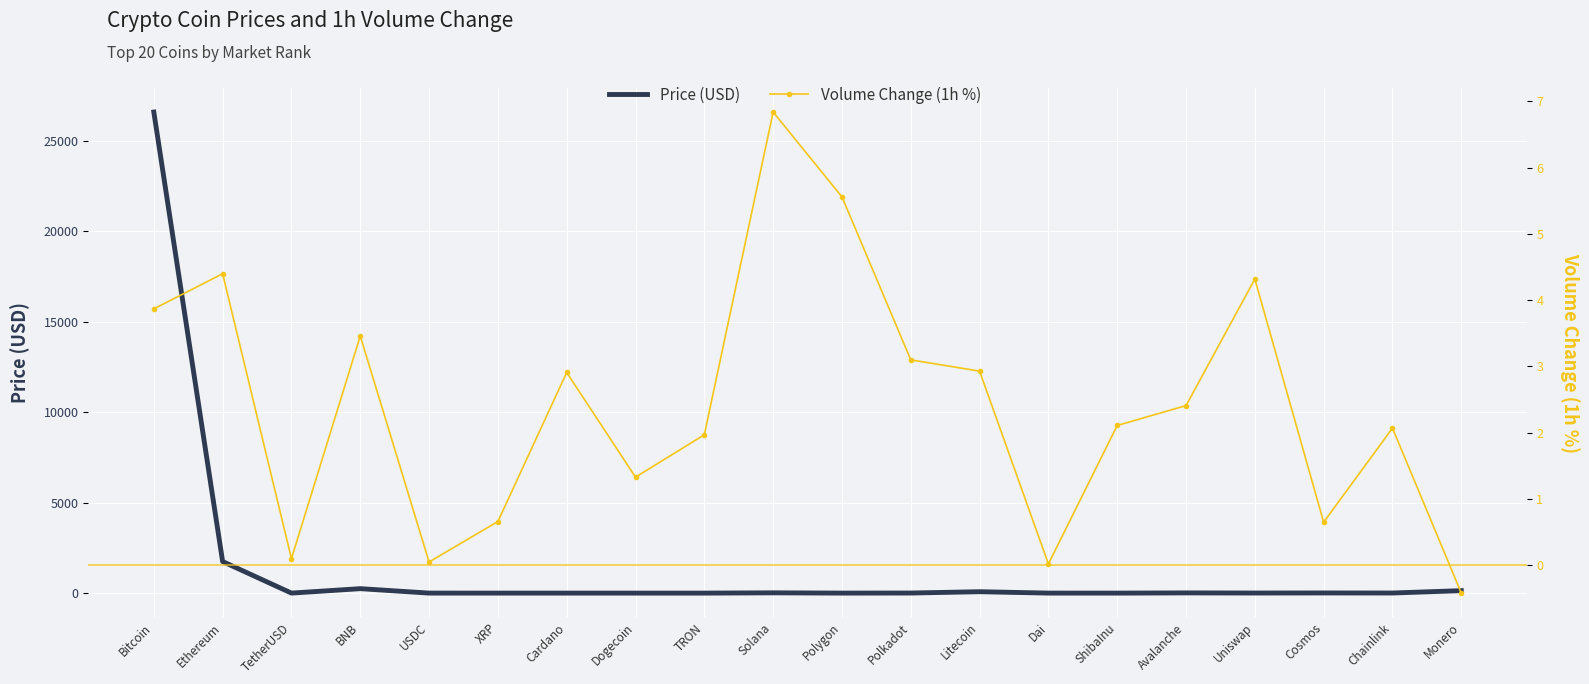

How many positive values does the Volume Change (1h %) series have?

19